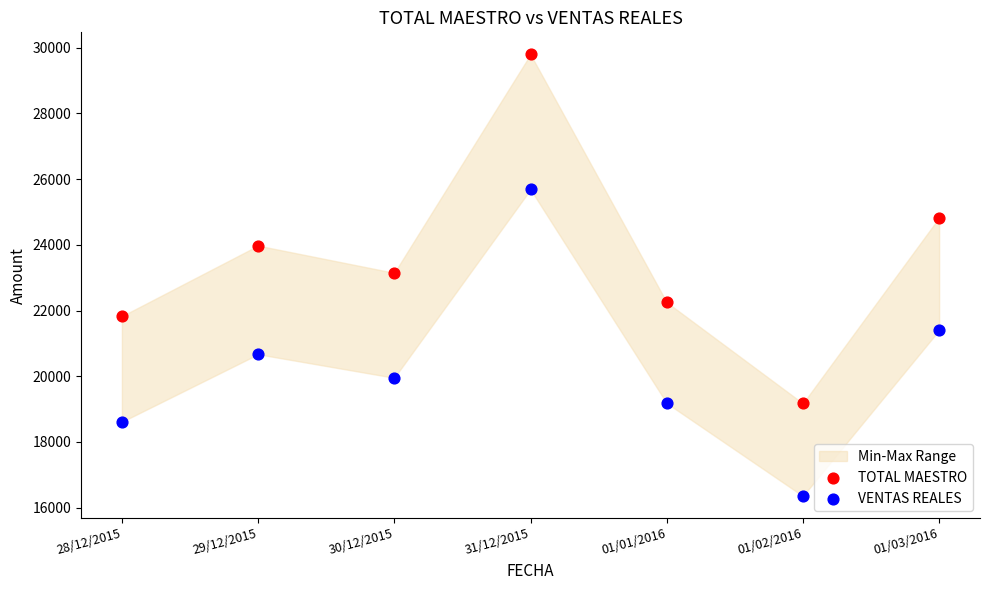

Which series contains the highest Y value?

TOTAL MAESTRO